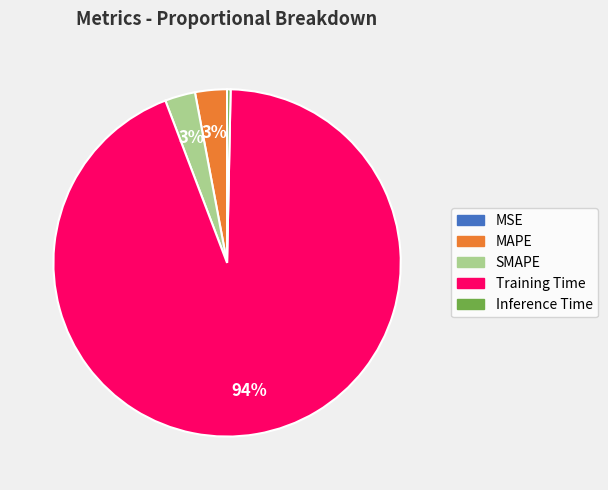

Which slice is the largest?

Training Time